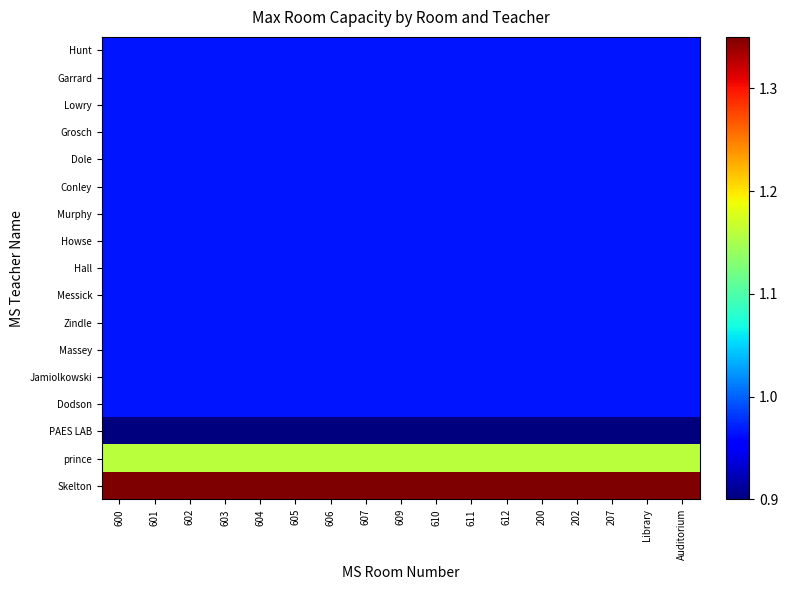

Reading left to right, transcribe all the data shown in this chart.

Hunt: 600=1.0	601=1.0	602=1.0	603=1.0	604=1.0	605=1.0	606=1.0	607=1.0	609=1.0	610=1.0	611=1.0	612=1.0	200=1.0	202=1.0	207=1.0	Library=1.0	Auditorium=1.0
Garrard: 600=1.0	601=1.0	602=1.0	603=1.0	604=1.0	605=1.0	606=1.0	607=1.0	609=1.0	610=1.0	611=1.0	612=1.0	200=1.0	202=1.0	207=1.0	Library=1.0	Auditorium=1.0
Lowry: 600=1.0	601=1.0	602=1.0	603=1.0	604=1.0	605=1.0	606=1.0	607=1.0	609=1.0	610=1.0	611=1.0	612=1.0	200=1.0	202=1.0	207=1.0	Library=1.0	Auditorium=1.0
Grosch: 600=1.0	601=1.0	602=1.0	603=1.0	604=1.0	605=1.0	606=1.0	607=1.0	609=1.0	610=1.0	611=1.0	612=1.0	200=1.0	202=1.0	207=1.0	Library=1.0	Auditorium=1.0
Dole: 600=1.0	601=1.0	602=1.0	603=1.0	604=1.0	605=1.0	606=1.0	607=1.0	609=1.0	610=1.0	611=1.0	612=1.0	200=1.0	202=1.0	207=1.0	Library=1.0	Auditorium=1.0
Conley: 600=1.0	601=1.0	602=1.0	603=1.0	604=1.0	605=1.0	606=1.0	607=1.0	609=1.0	610=1.0	611=1.0	612=1.0	200=1.0	202=1.0	207=1.0	Library=1.0	Auditorium=1.0
Murphy: 600=1.0	601=1.0	602=1.0	603=1.0	604=1.0	605=1.0	606=1.0	607=1.0	609=1.0	610=1.0	611=1.0	612=1.0	200=1.0	202=1.0	207=1.0	Library=1.0	Auditorium=1.0
Howse: 600=1.0	601=1.0	602=1.0	603=1.0	604=1.0	605=1.0	606=1.0	607=1.0	609=1.0	610=1.0	611=1.0	612=1.0	200=1.0	202=1.0	207=1.0	Library=1.0	Auditorium=1.0
Hall: 600=1.0	601=1.0	602=1.0	603=1.0	604=1.0	605=1.0	606=1.0	607=1.0	609=1.0	610=1.0	611=1.0	612=1.0	200=1.0	202=1.0	207=1.0	Library=1.0	Auditorium=1.0
Messick: 600=1.0	601=1.0	602=1.0	603=1.0	604=1.0	605=1.0	606=1.0	607=1.0	609=1.0	610=1.0	611=1.0	612=1.0	200=1.0	202=1.0	207=1.0	Library=1.0	Auditorium=1.0
Zindle: 600=1.0	601=1.0	602=1.0	603=1.0	604=1.0	605=1.0	606=1.0	607=1.0	609=1.0	610=1.0	611=1.0	612=1.0	200=1.0	202=1.0	207=1.0	Library=1.0	Auditorium=1.0
Massey: 600=1.0	601=1.0	602=1.0	603=1.0	604=1.0	605=1.0	606=1.0	607=1.0	609=1.0	610=1.0	611=1.0	612=1.0	200=1.0	202=1.0	207=1.0	Library=1.0	Auditorium=1.0
Jamiolkowski: 600=1.0	601=1.0	602=1.0	603=1.0	604=1.0	605=1.0	606=1.0	607=1.0	609=1.0	610=1.0	611=1.0	612=1.0	200=1.0	202=1.0	207=1.0	Library=1.0	Auditorium=1.0
Dodson: 600=1.0	601=1.0	602=1.0	603=1.0	604=1.0	605=1.0	606=1.0	607=1.0	609=1.0	610=1.0	611=1.0	612=1.0	200=1.0	202=1.0	207=1.0	Library=1.0	Auditorium=1.0
PAES LAB: 600=0.4	601=0.4	602=0.4	603=0.4	604=0.4	605=0.4	606=0.4	607=0.4	609=0.4	610=0.4	611=0.4	612=0.4	200=0.4	202=0.4	207=0.4	Library=0.4	Auditorium=0.4
prince: 600=1.2	601=1.2	602=1.2	603=1.2	604=1.2	605=1.2	606=1.2	607=1.2	609=1.2	610=1.2	611=1.2	612=1.2	200=1.2	202=1.2	207=1.2	Library=1.2	Auditorium=1.2
Skelton: 600=1.9	601=1.9	602=1.9	603=1.9	604=1.9	605=1.9	606=1.9	607=1.9	609=1.9	610=1.9	611=1.9	612=1.9	200=1.9	202=1.9	207=1.9	Library=1.9	Auditorium=1.9